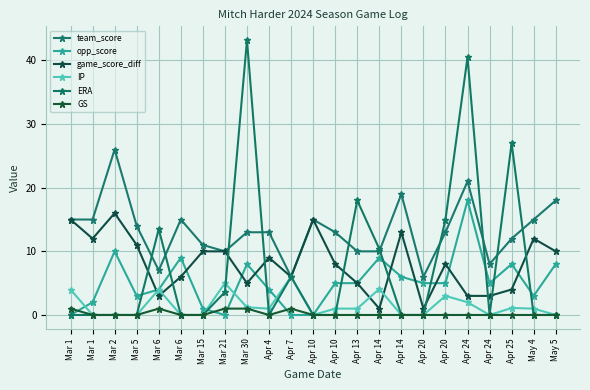

Where is the first local maximum for IP?

Mar 6